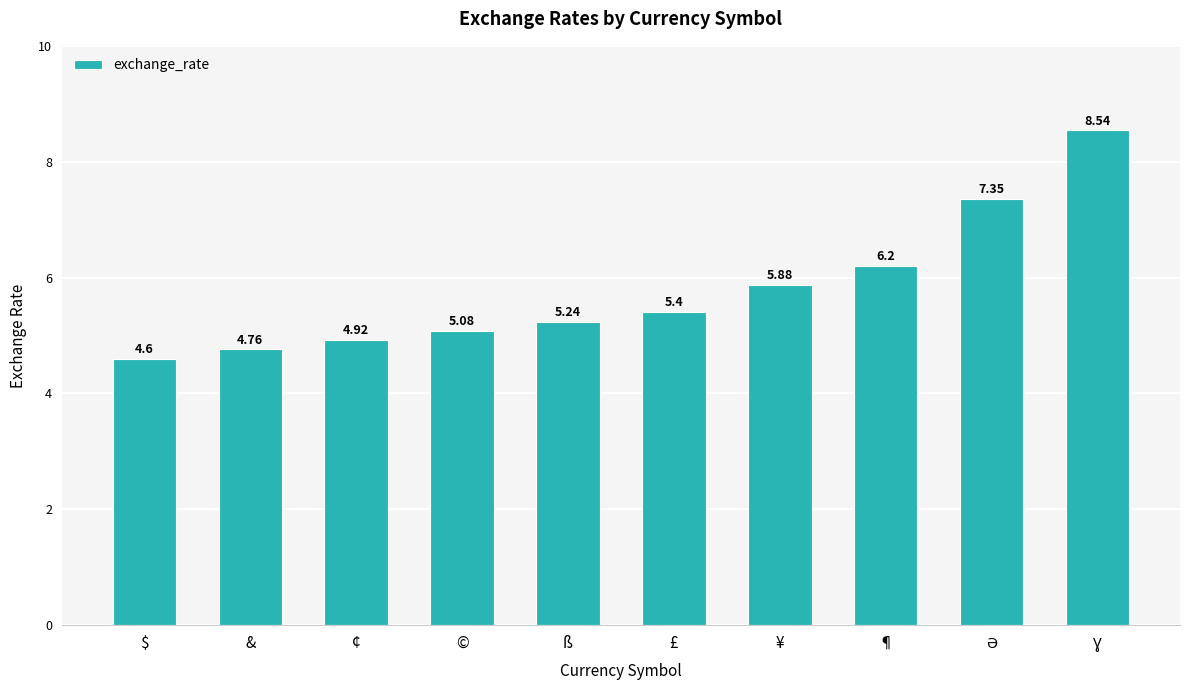

What is the label of the 8th bar from the left?

¶